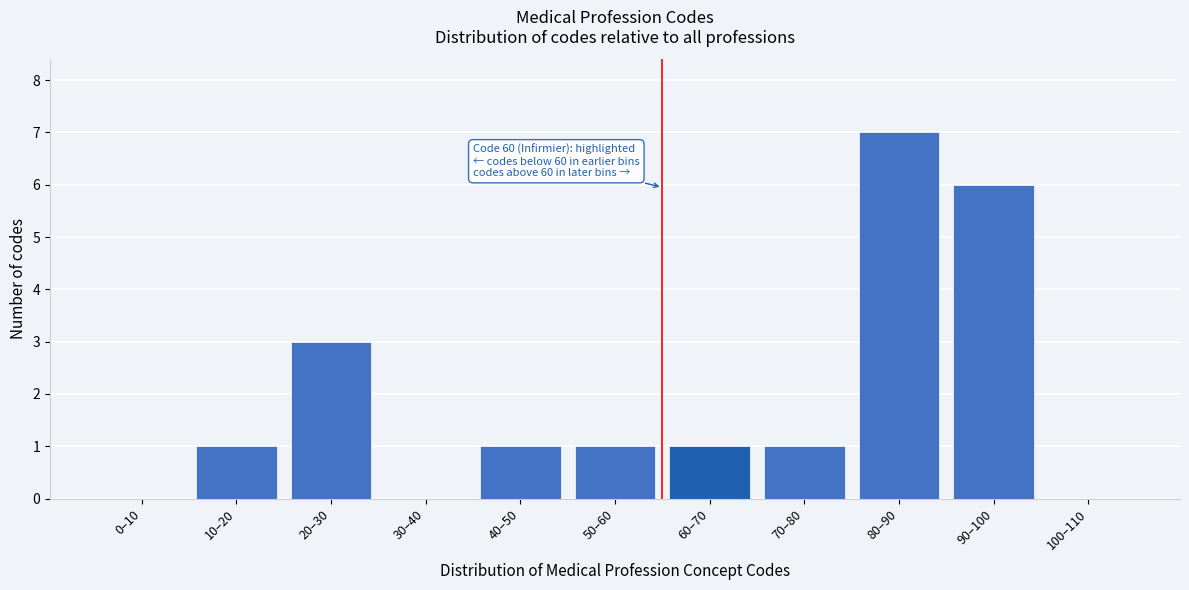

Reading left to right, what are all the values shown in this chart?

0–10=0	10–20=1	20–30=3	30–40=0	40–50=1	50–60=1	60–70=1	70–80=1	80–90=7	90–100=6	100–110=0